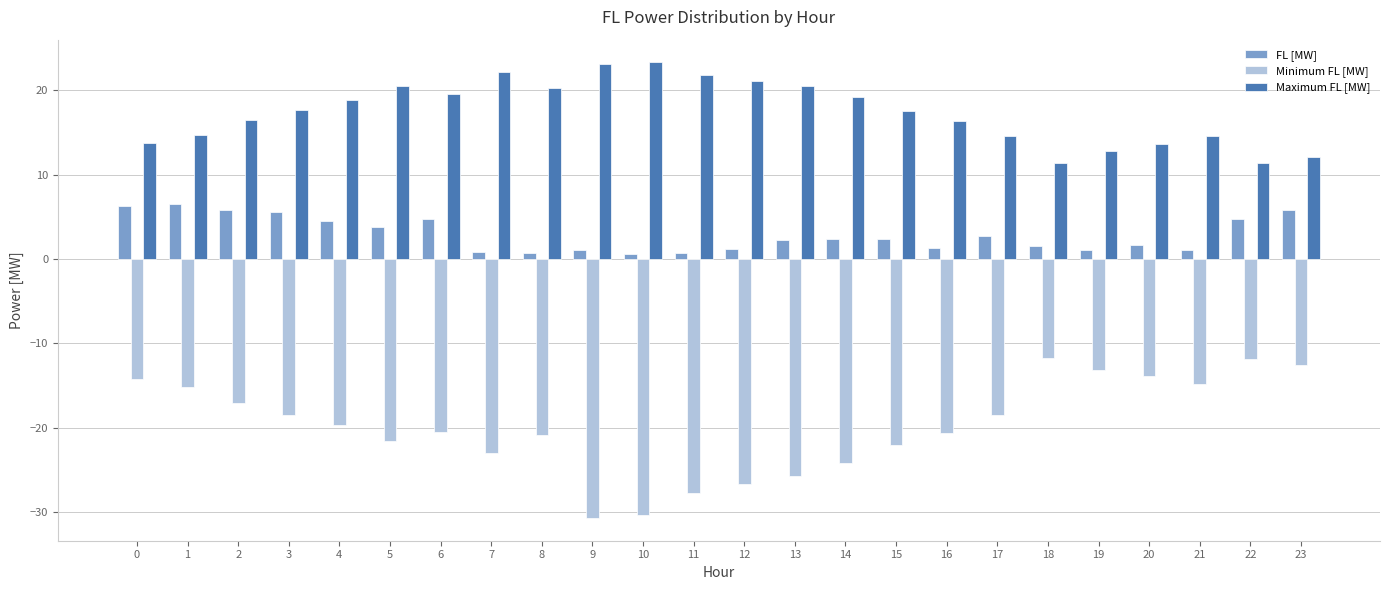

Which series has the largest total across all categories?

Maximum FL [MW]